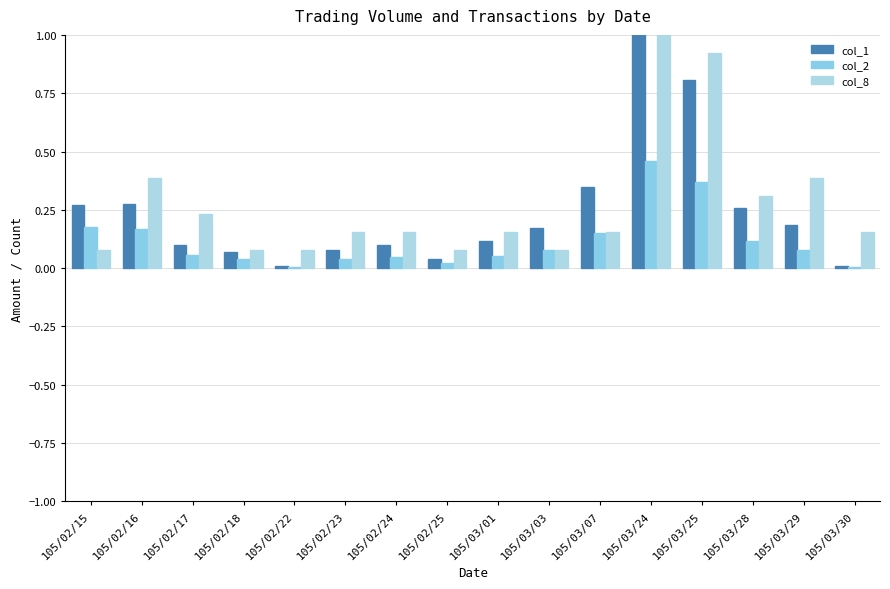

What is the maximum value for col_8?

1.0